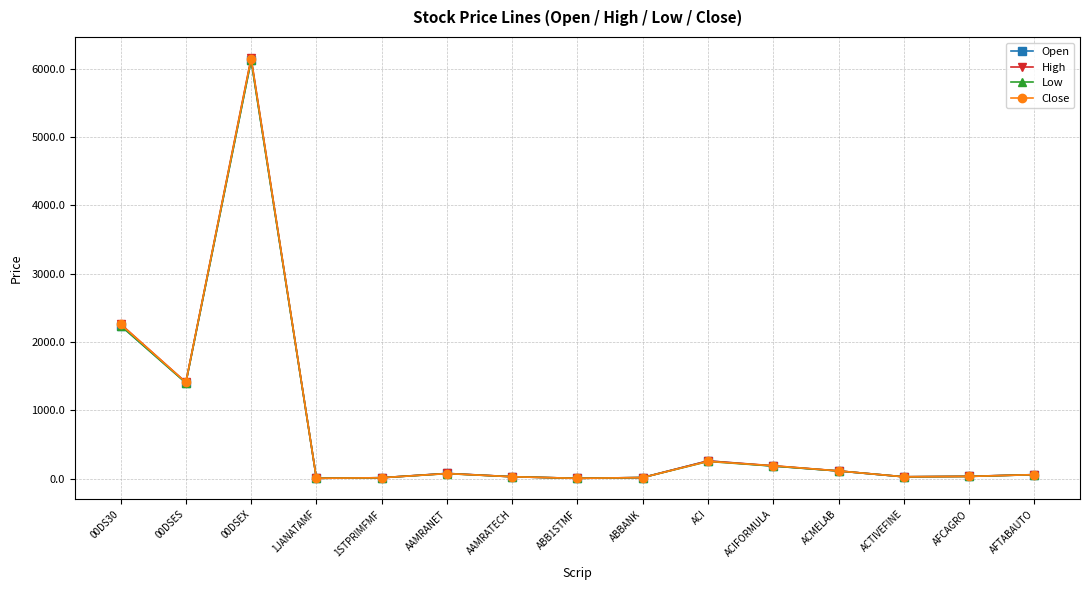

Rank the series by their average value, from highest to lowest.

High, Close, Open, Low